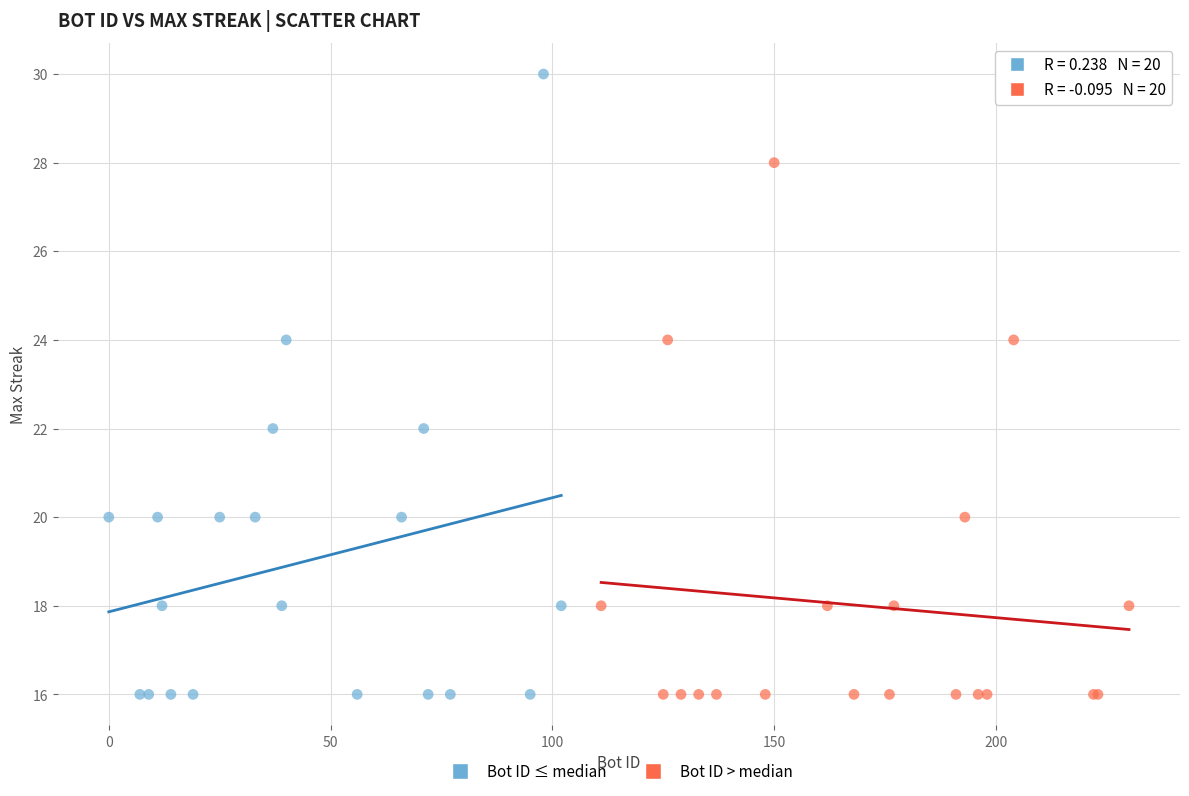

Which series reaches the maximum Y coordinate?

Bot ID ≤ median